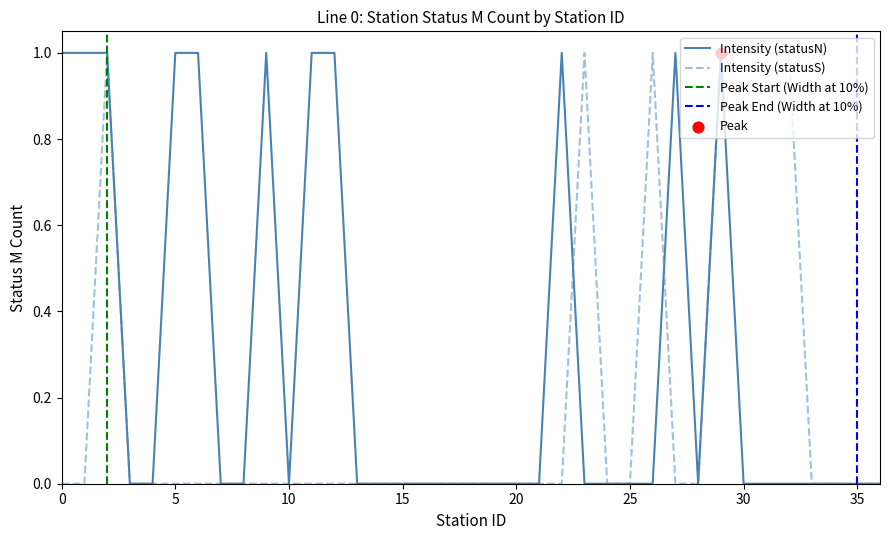

Which series contains the highest Y value?

statusN_M_count